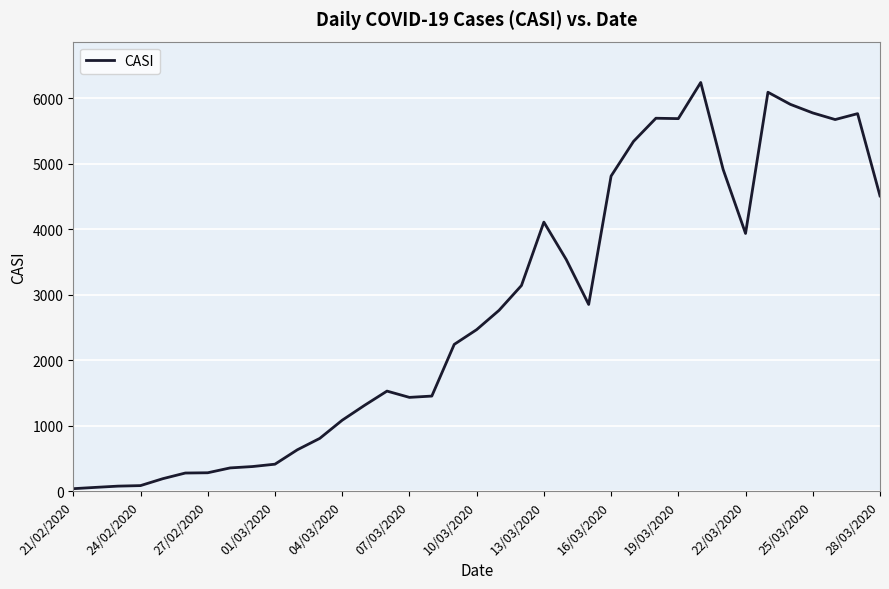

What is the difference between the maximum and minimum values?

6202